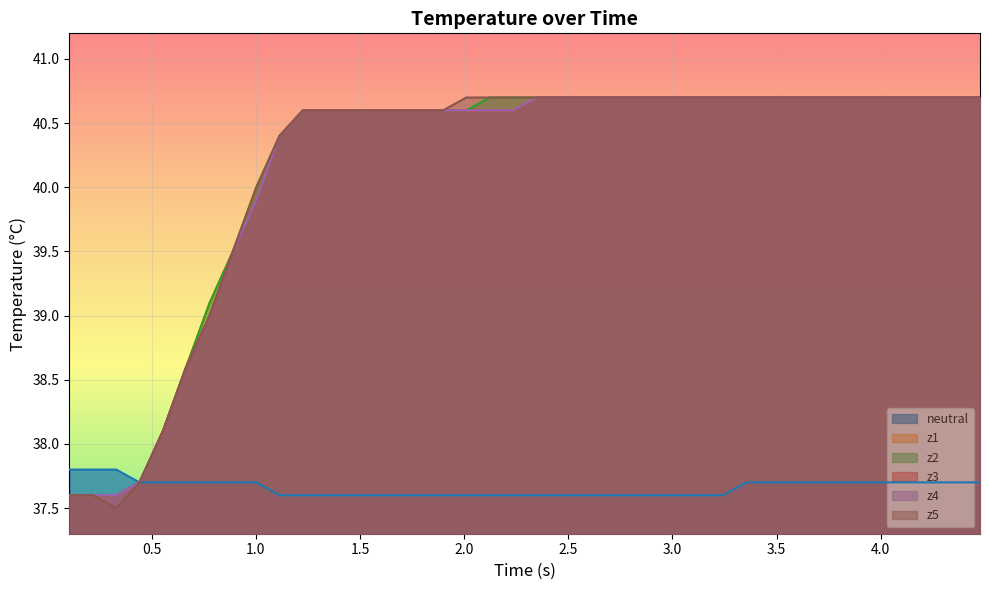

How many lines are shown in the chart?

6